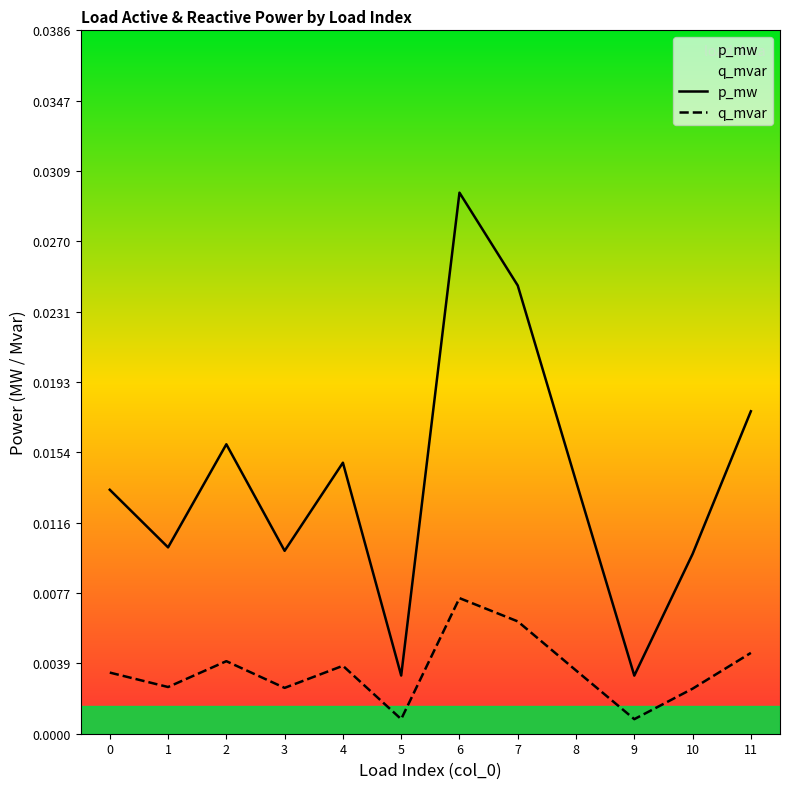

At which label does p_mw reach its peak?

6